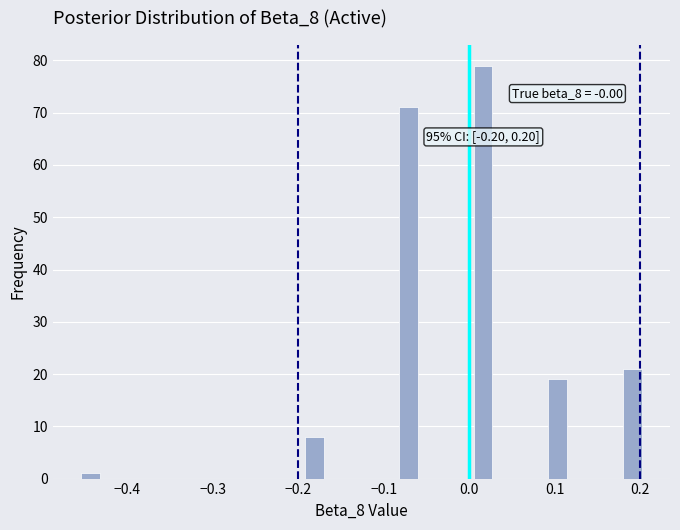

Read against the x-axis, roughly where is the centre of the tallest bar?

0.02